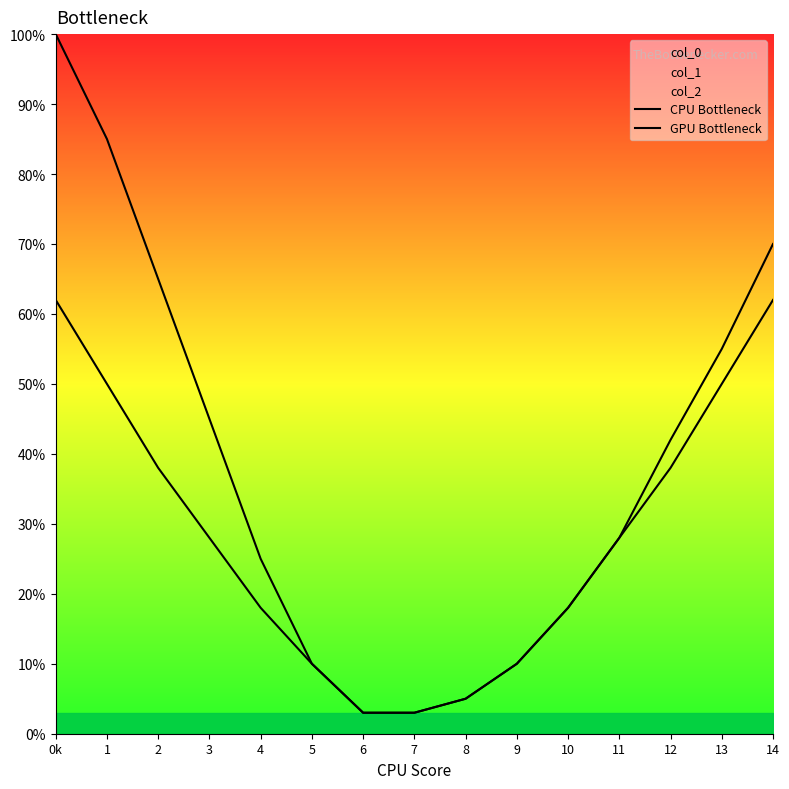

What is the sum of the GPU Bottleneck values at 12 and 0k?

104